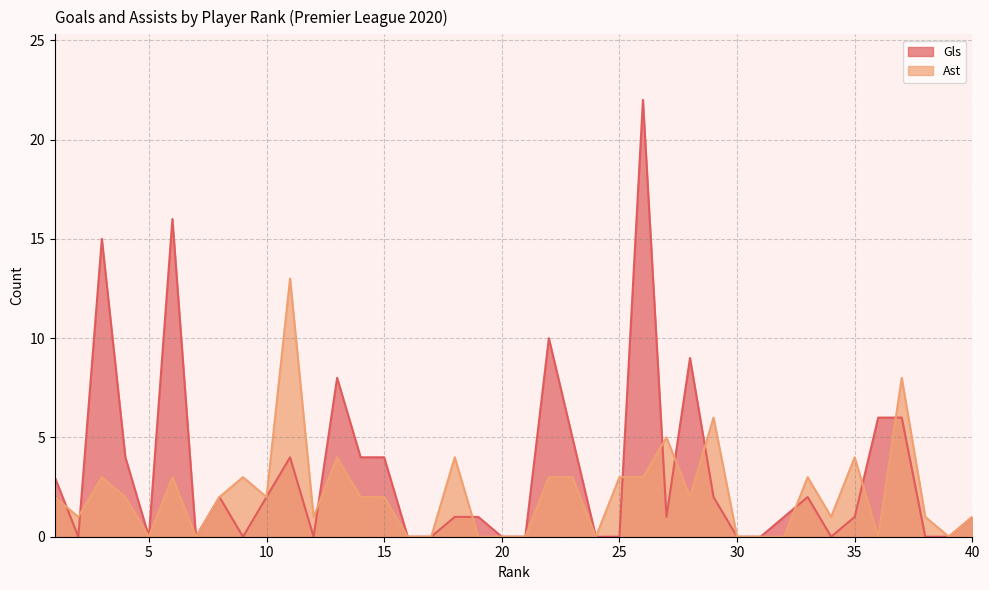

How many series are shown in this chart?

2